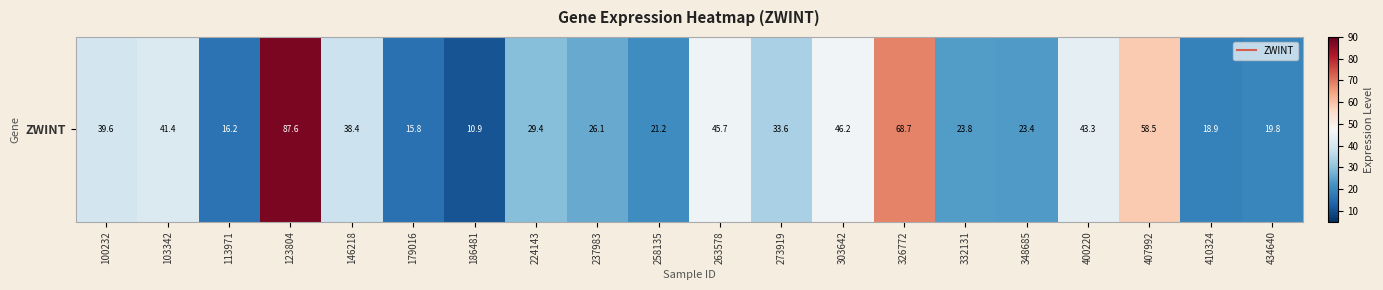

Rank the categories by value from highest to lowest.

123804, 326772, 407992, 303642, 263578, 400220, 103342, 100232, 146218, 273919, 224143, 237983, 332131, 348685, 258135, 434640, 410324, 113971, 179016, 186481